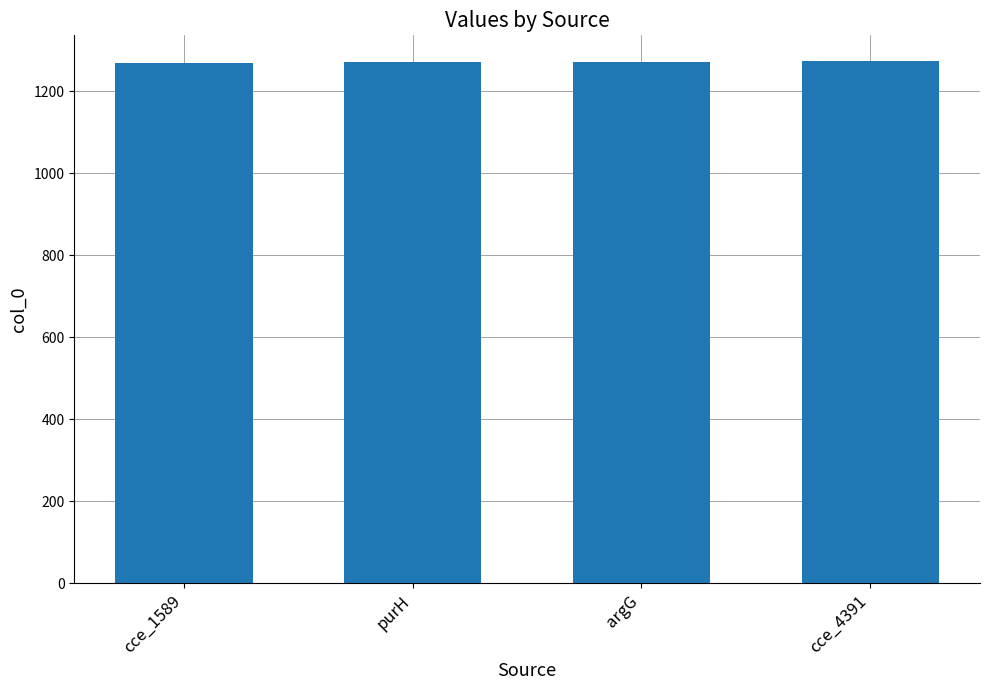

How many series are shown in this chart?

1